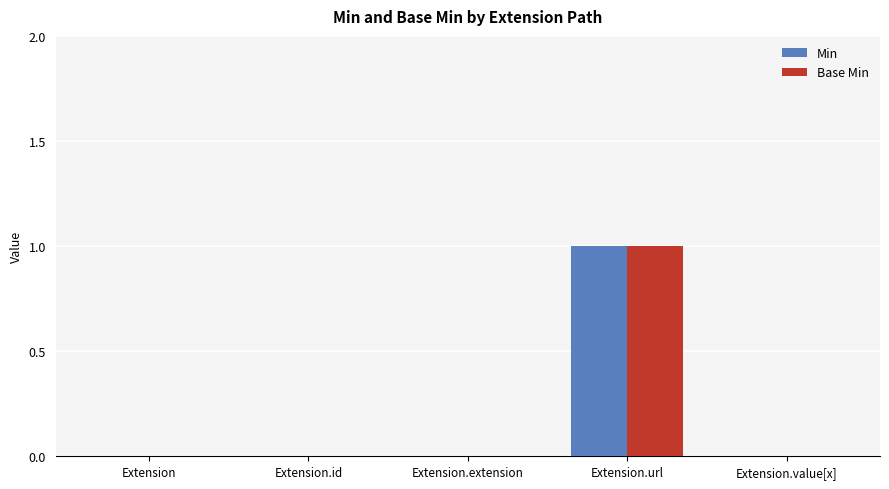

Which category has the highest value across all series?

Extension.url